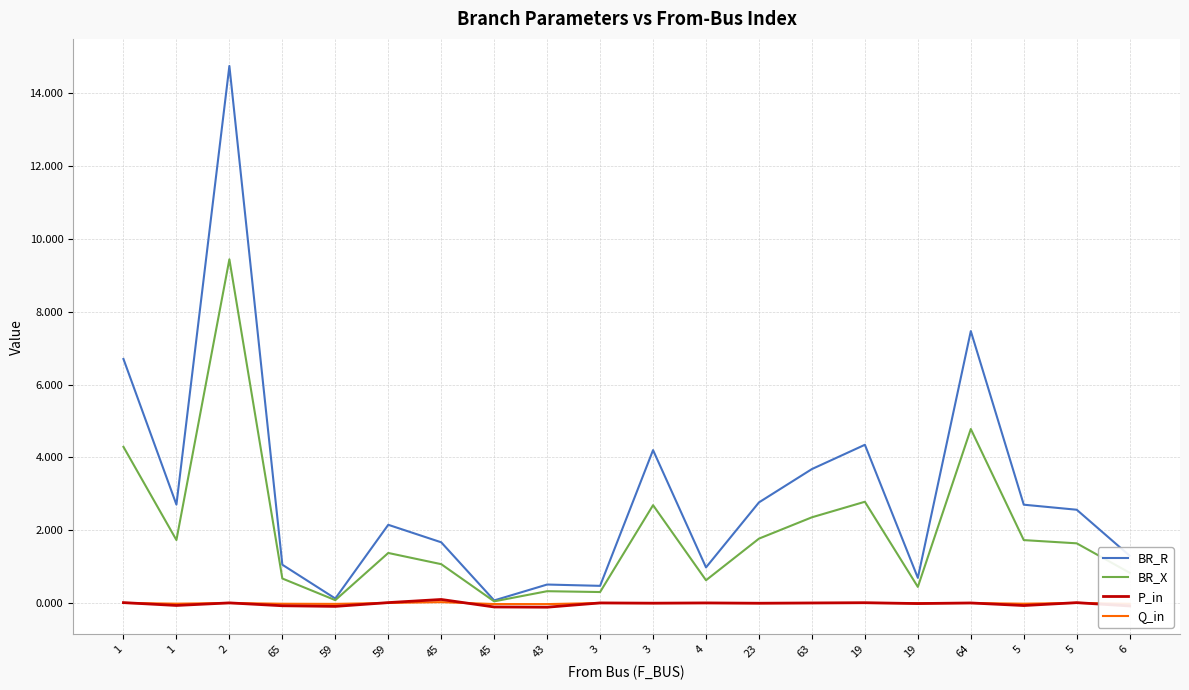

Is this an area chart (filled region under the line)?

No